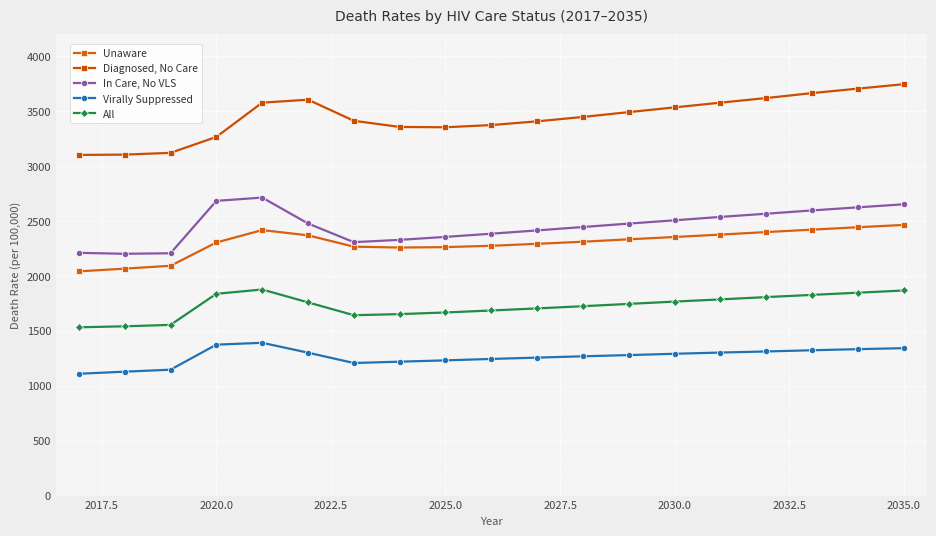

Where does the All series first go above 1745?

2020.0